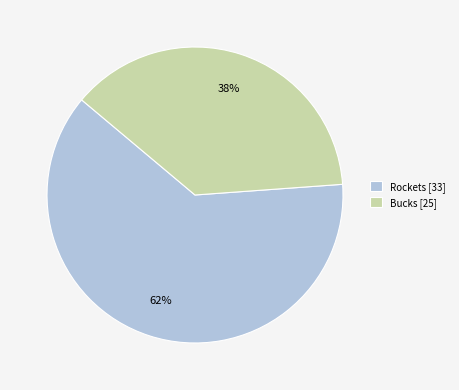

Which has a higher value, Bucks [25] or Rockets [33]?

Rockets [33]